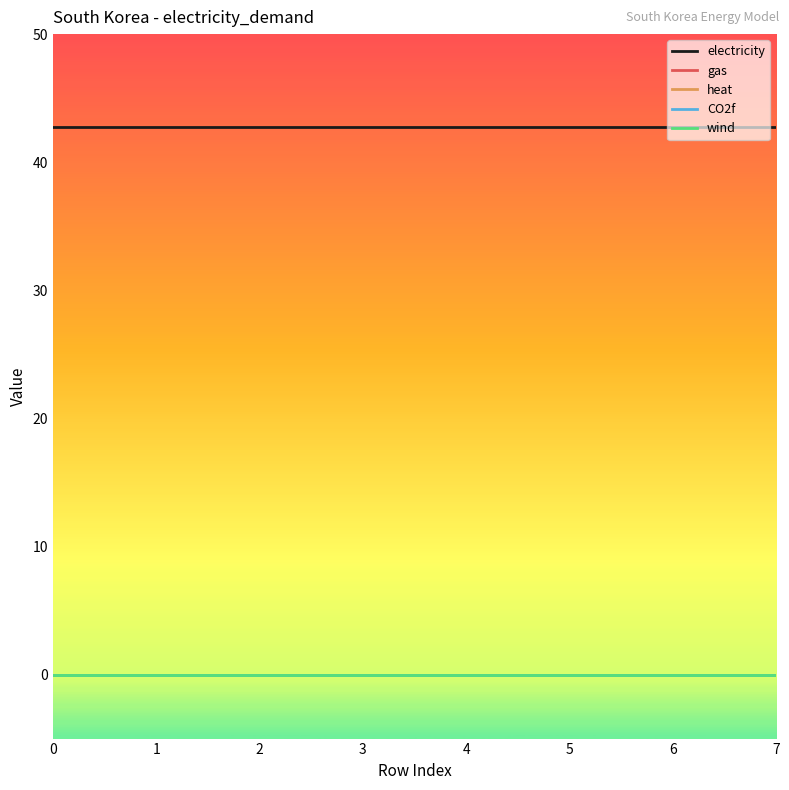

Does the chart have visible grid lines?

No